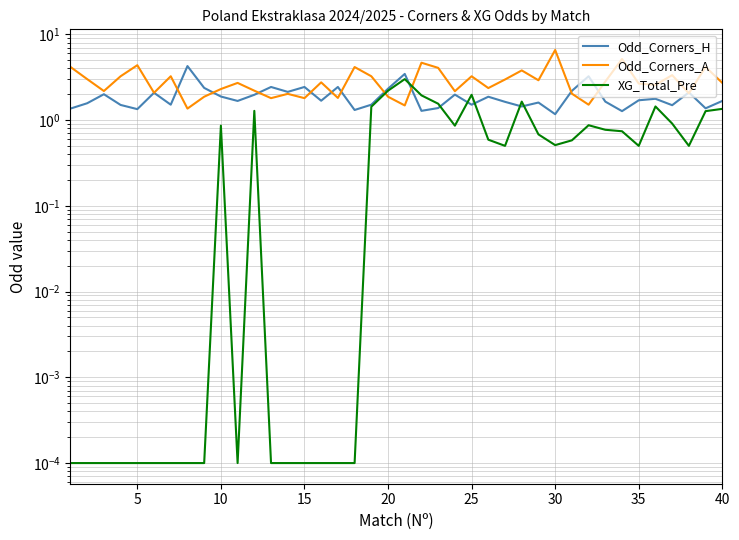

How many lines are shown in the chart?

3